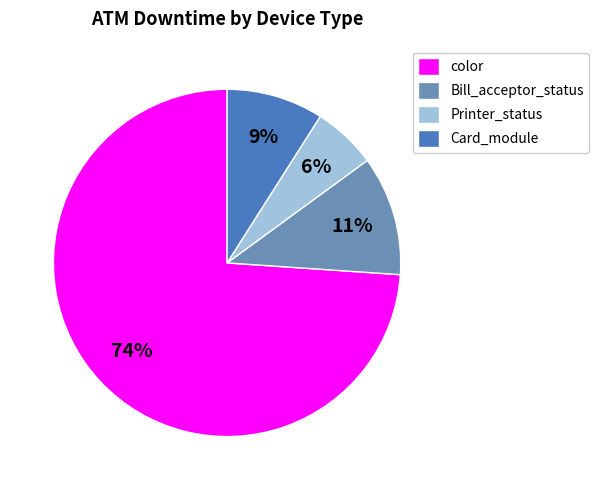

Is there any slice that represents more than half of the pie?

Yes